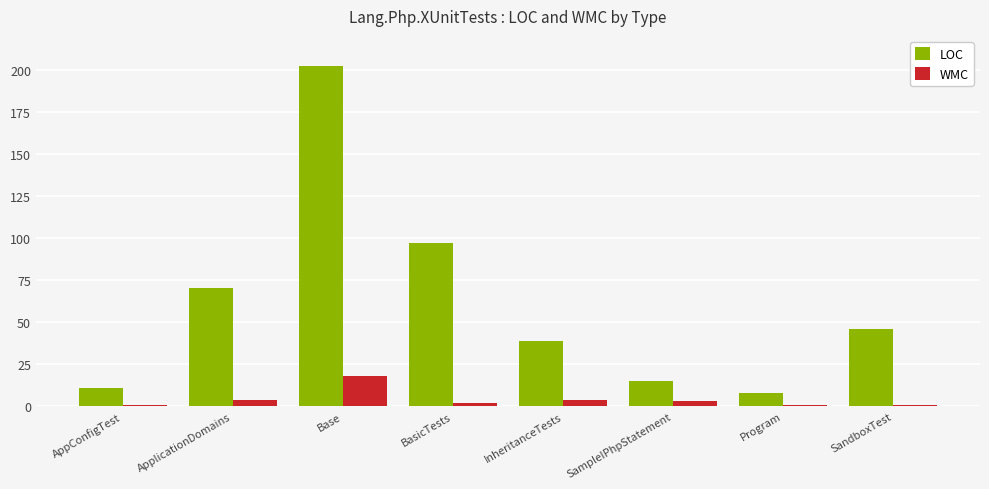

The value of WMC at SandboxTest is 1. True or false?

True